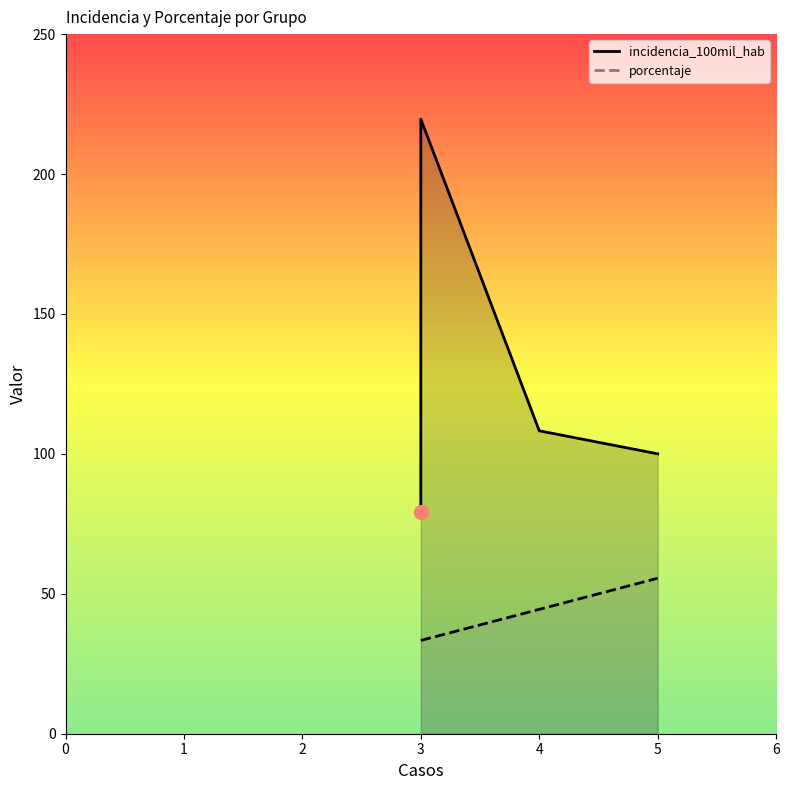

What is the difference between the second highest and second lowest values in the porcentaje series?

11.1